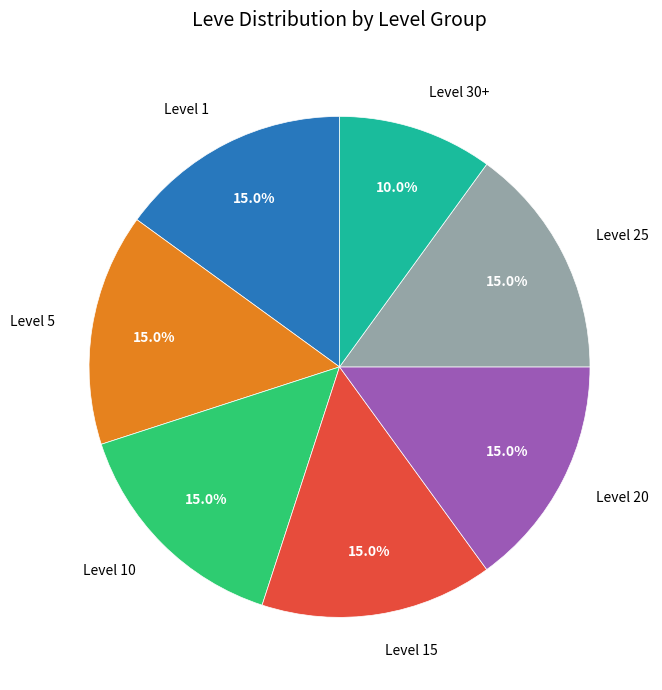

What percentage is the Level 25 slice, to the nearest percent?

15%